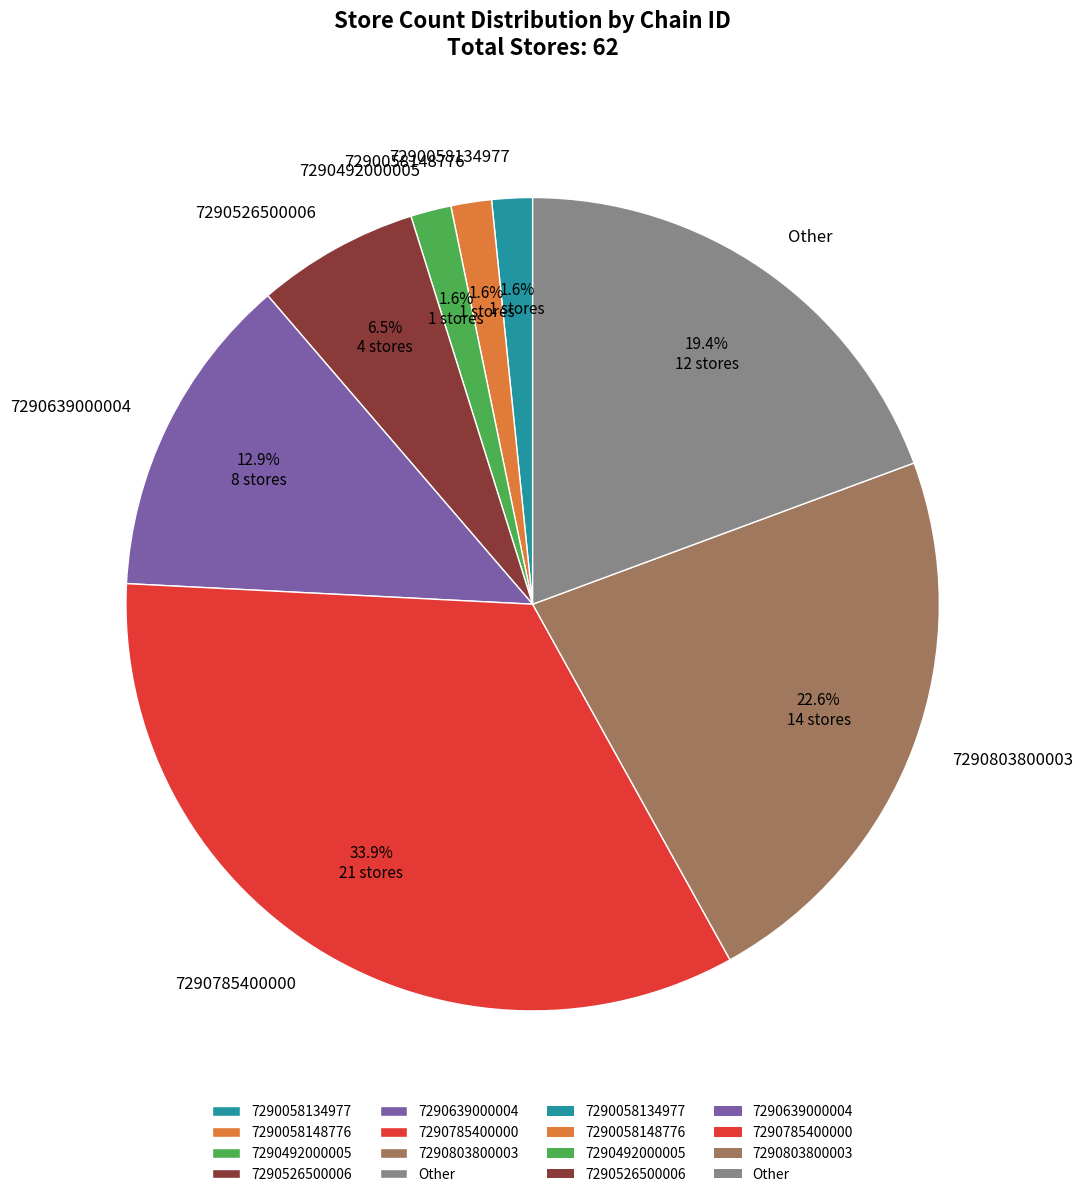

What is the ratio of the value at 7290492000005 to the value at 7290058148776?

1.0